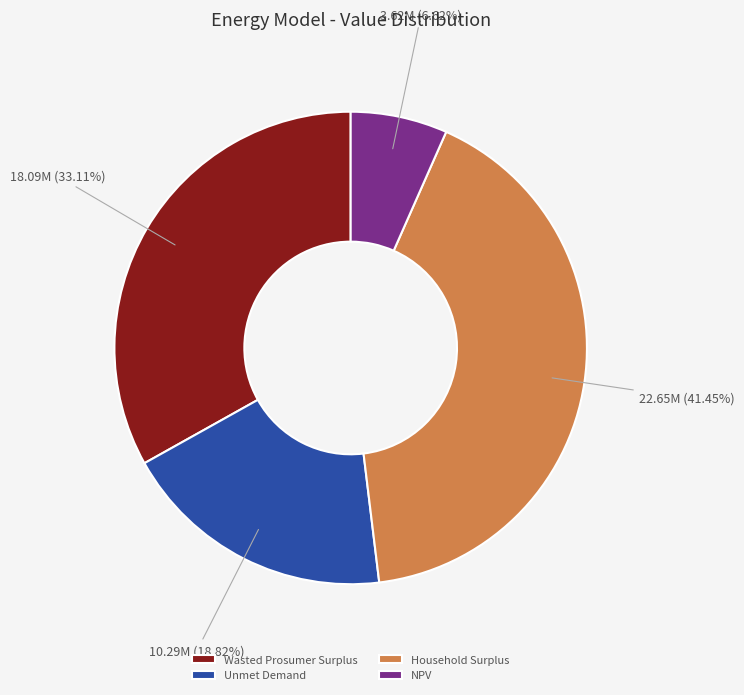

What portion of the pie excludes NPV?

93.4%